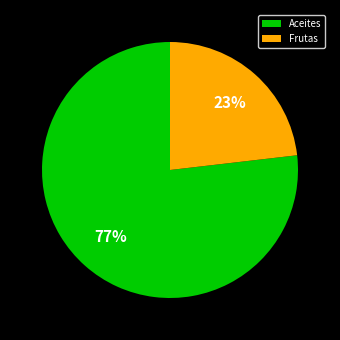

The Frutas slice represents 10% of the pie. True or false?

False